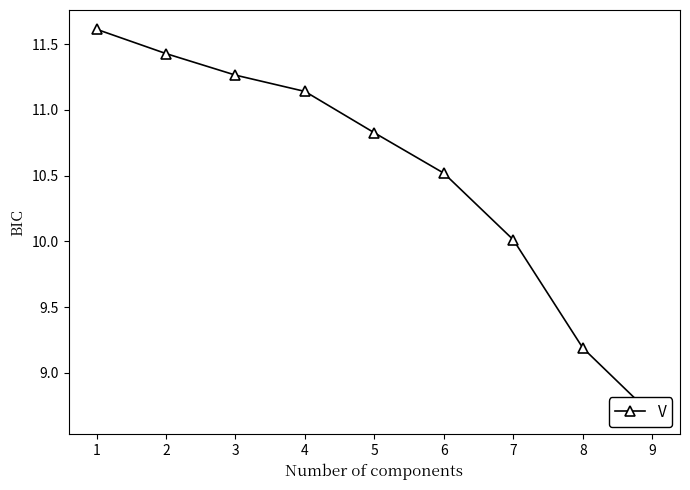

How many values are below 10?

2